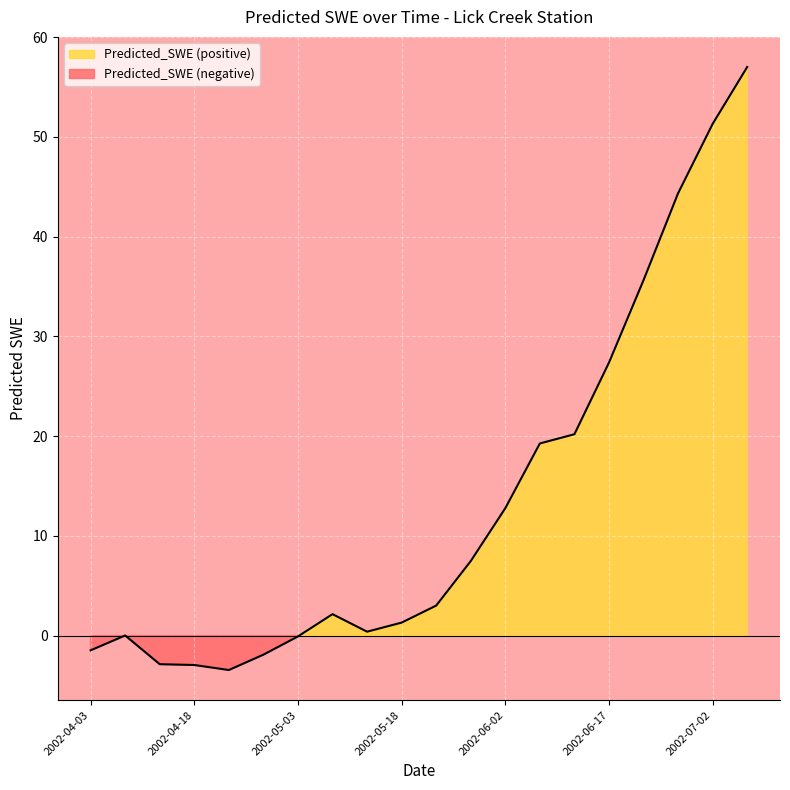

List the labels in order of value, smallest first.

2002-04-23, 2002-04-18, 2002-04-13, 2002-04-28, 2002-04-03, 2002-05-03, 2002-04-08, 2002-05-13, 2002-05-18, 2002-05-08, 2002-05-23, 2002-05-28, 2002-06-02, 2002-06-07, 2002-06-12, 2002-06-17, 2002-06-22, 2002-06-27, 2002-07-02, 2002-07-07